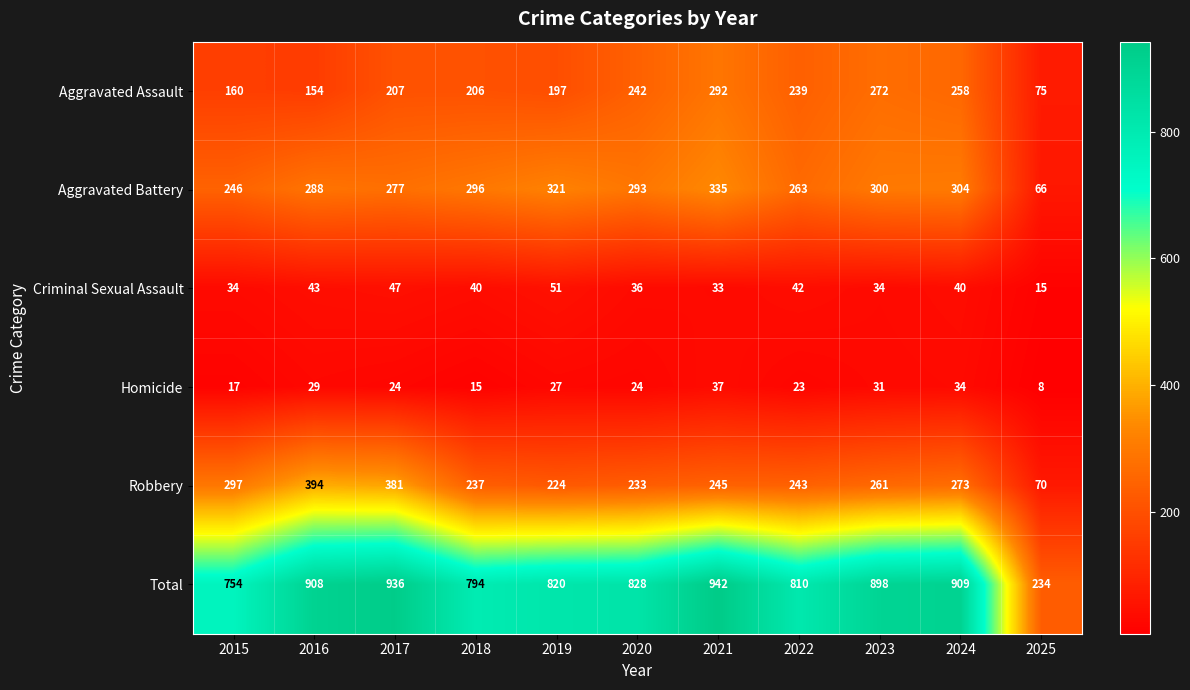

Count the number of data series in this chart.

6